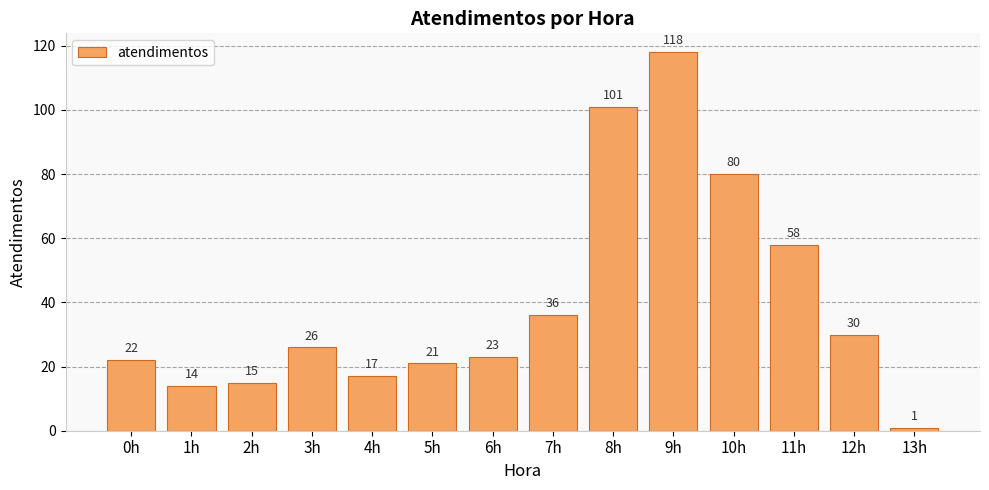

How many bars are there in total?

14